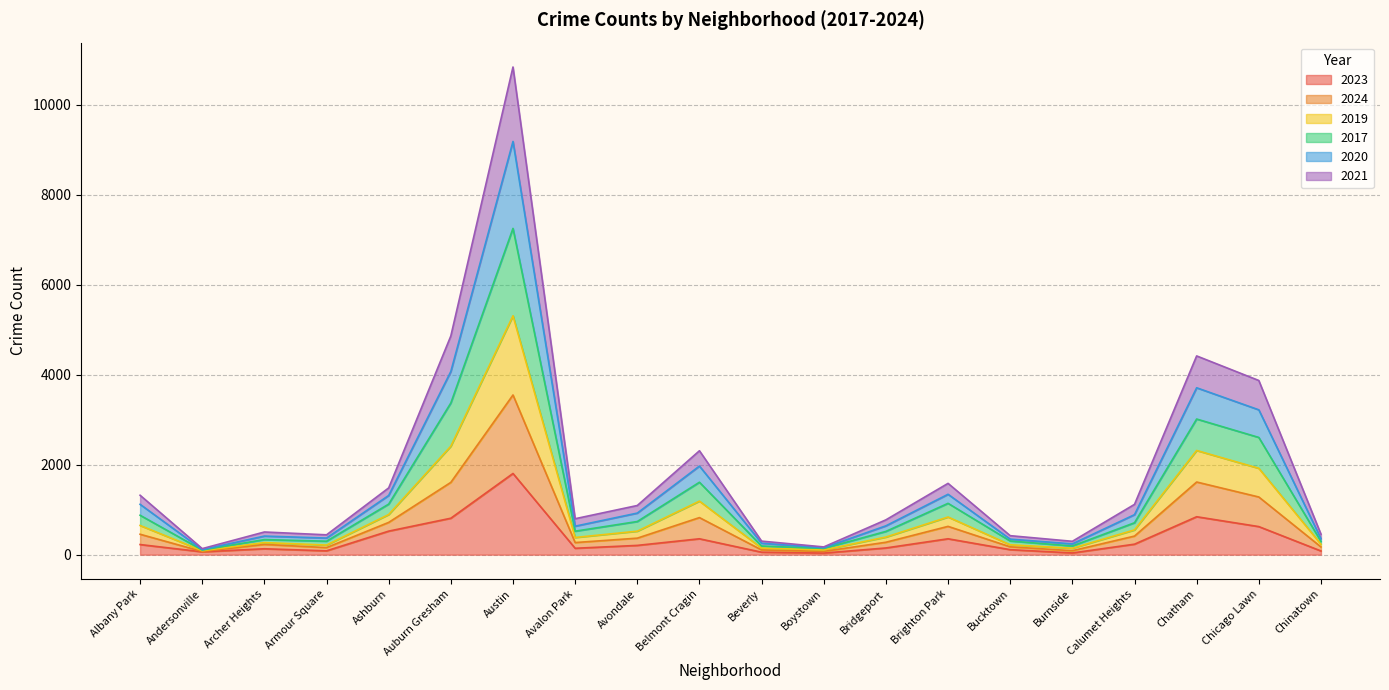

The value of 2023 at Bridgeport is 232. True or false?

False